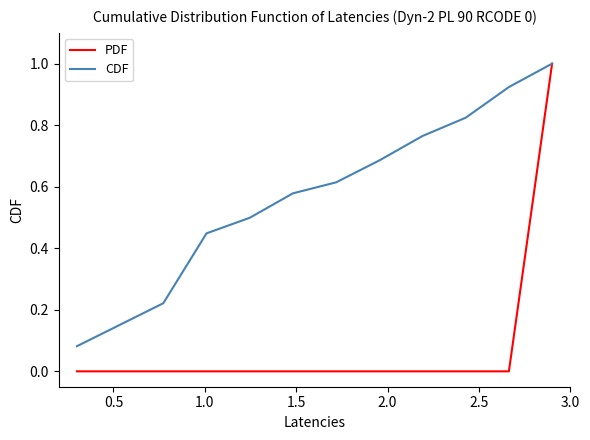

Which series has the widest spread of values?

PDF